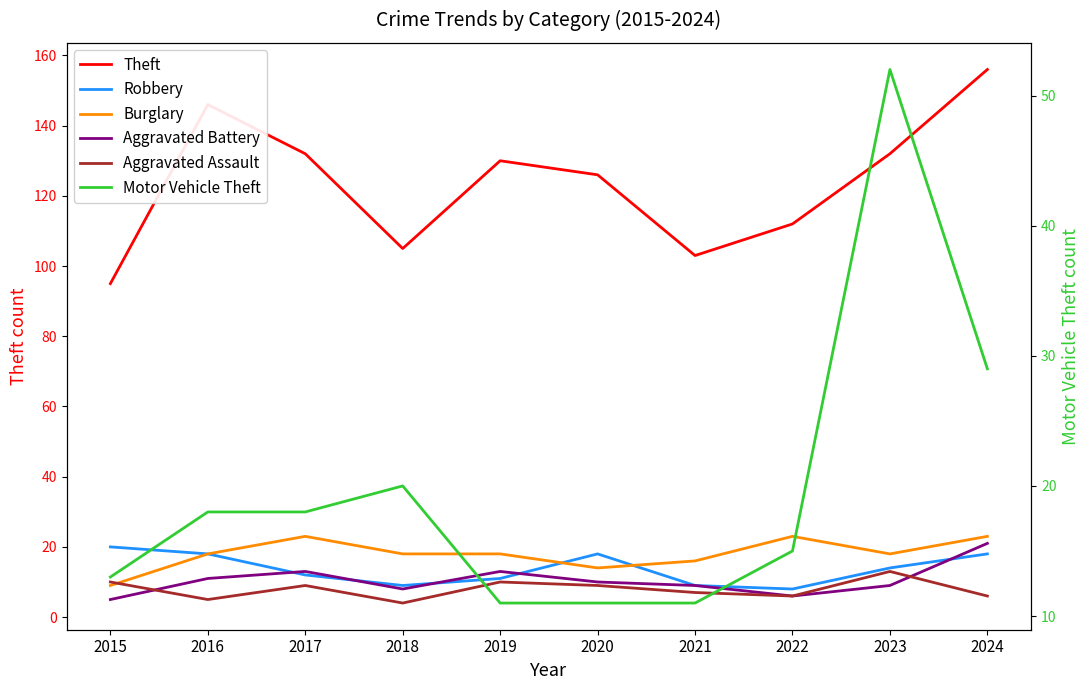

Reading right to left, what are all the values shown in this chart?

Theft: 2024=156	2023=132	2022=112	2021=103	2020=126	2019=130	2018=105	2017=132	2016=146	2015=95
Robbery: 2024=18	2023=14	2022=8	2021=9	2020=18	2019=11	2018=9	2017=12	2016=18	2015=20
Burglary: 2024=23	2023=18	2022=23	2021=16	2020=14	2019=18	2018=18	2017=23	2016=18	2015=9
Aggravated Battery: 2024=21	2023=9	2022=6	2021=9	2020=10	2019=13	2018=8	2017=13	2016=11	2015=5
Aggravated Assault: 2024=6	2023=13	2022=6	2021=7	2020=9	2019=10	2018=4	2017=9	2016=5	2015=10
Motor Vehicle Theft: 2024=29	2023=52	2022=15	2021=11	2020=11	2019=11	2018=20	2017=18	2016=18	2015=13